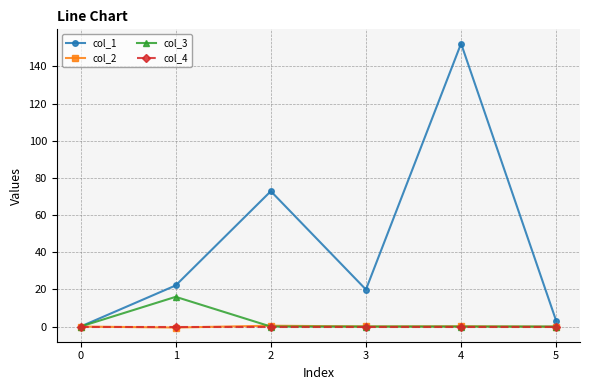

What is the maximum value shown in the chart?

152.3